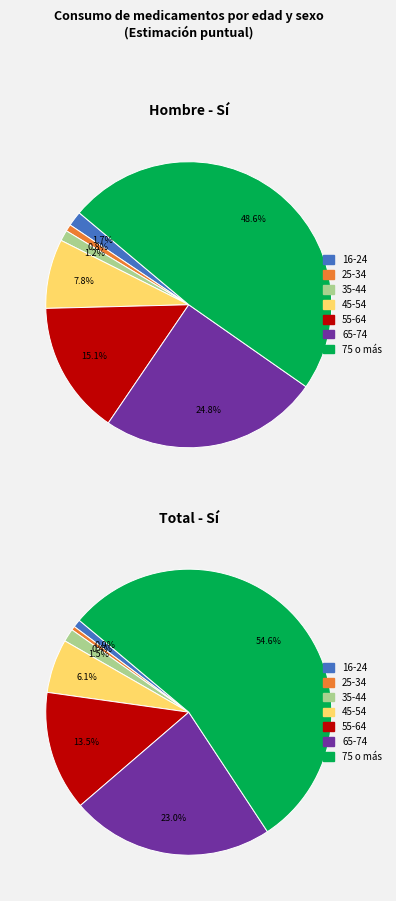

Which category has the smallest portion of the pie?

25-34